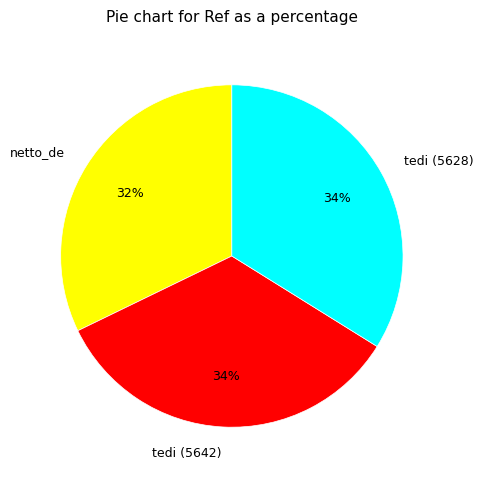

Count the number of slices in the pie.

3